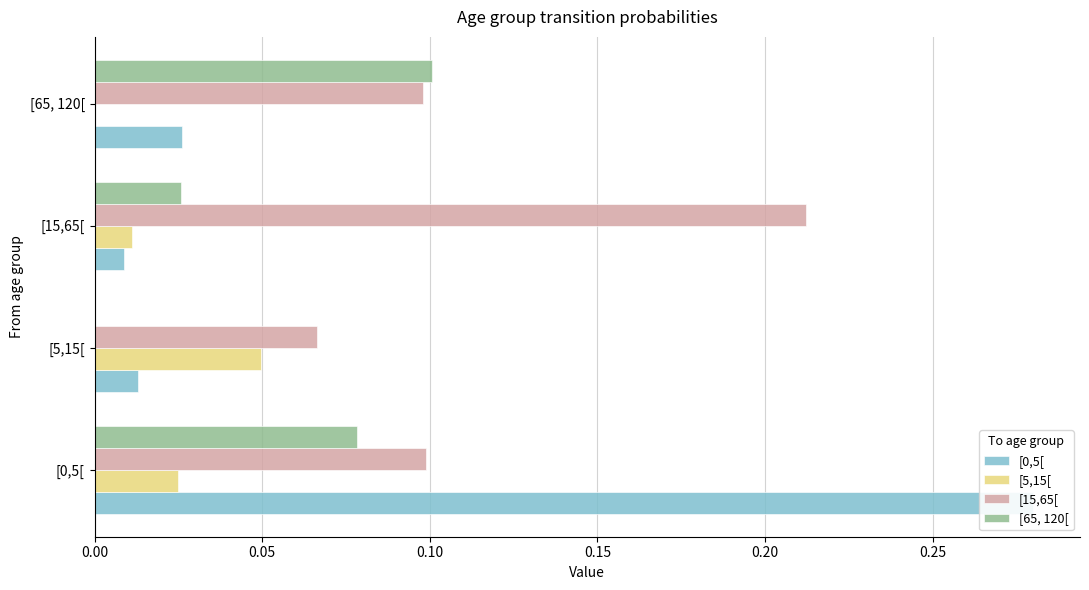

Is the value of [15,65[ at [65, 120[ greater than the value of [65, 120[ at [65, 120[?

No